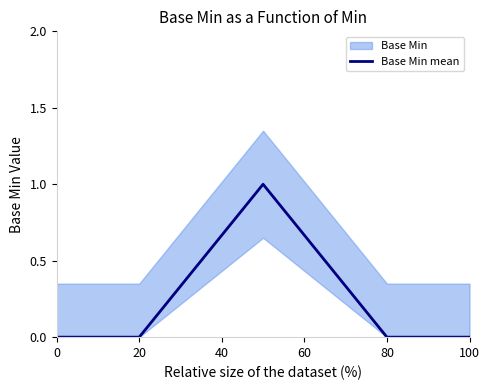

True or false: there are more than 1 points higher than both neighbors.

False